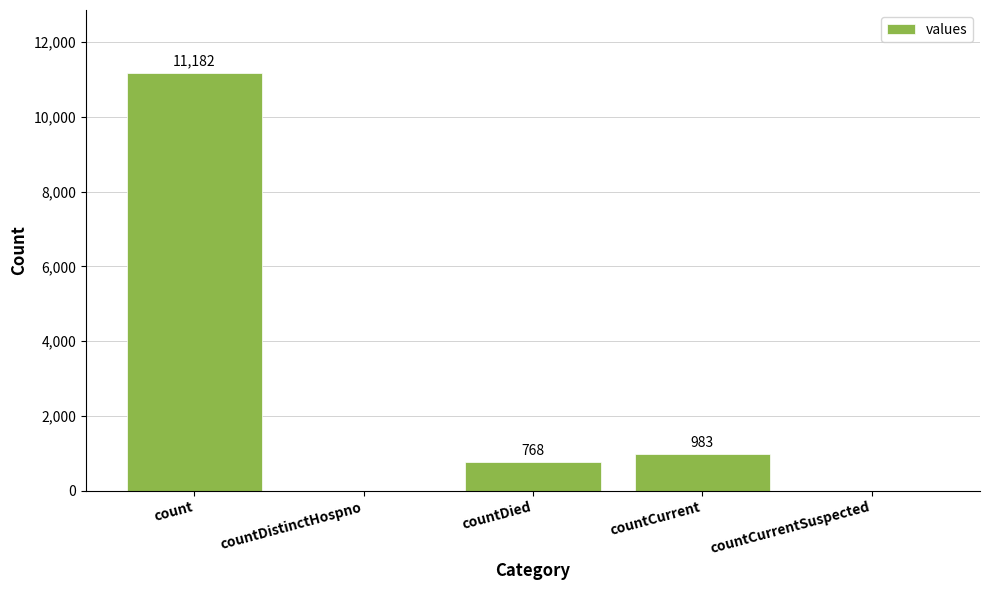

What is the sum of all values?

12933